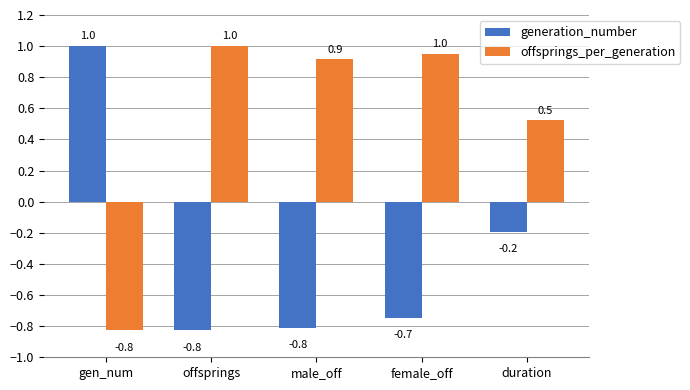

List the series in order of their overall mean, highest first.

offsprings_per_generation, generation_number